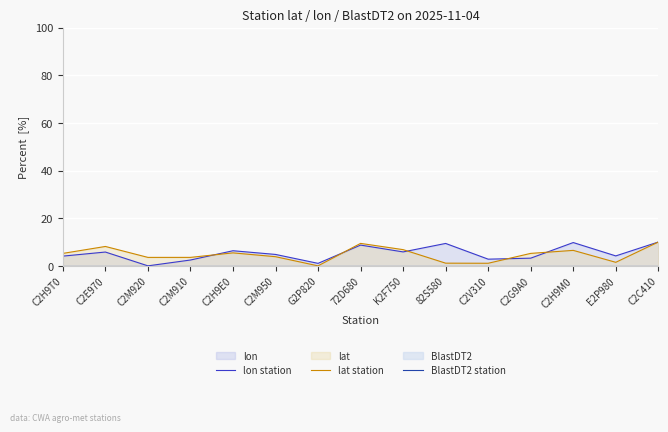

Is the value of BlastDT2 station at 82S580 greater than the value of lon station at G2P820?

No